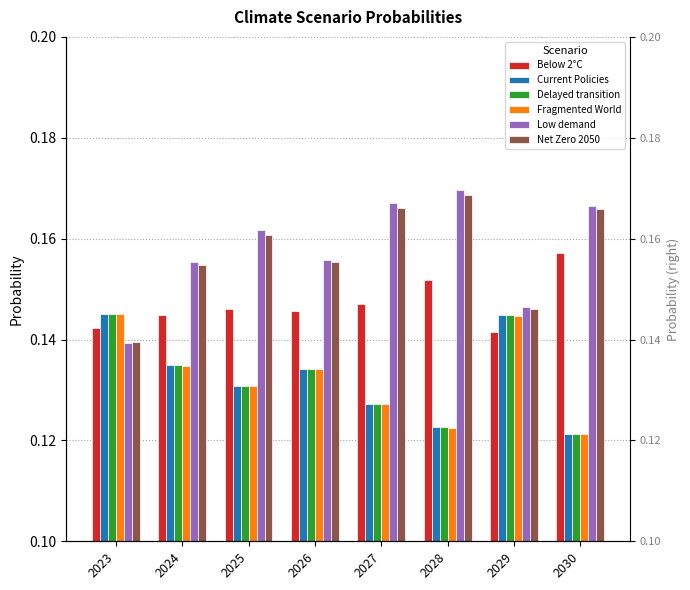

What value does the Fragmented World series have at 2025?

0.1